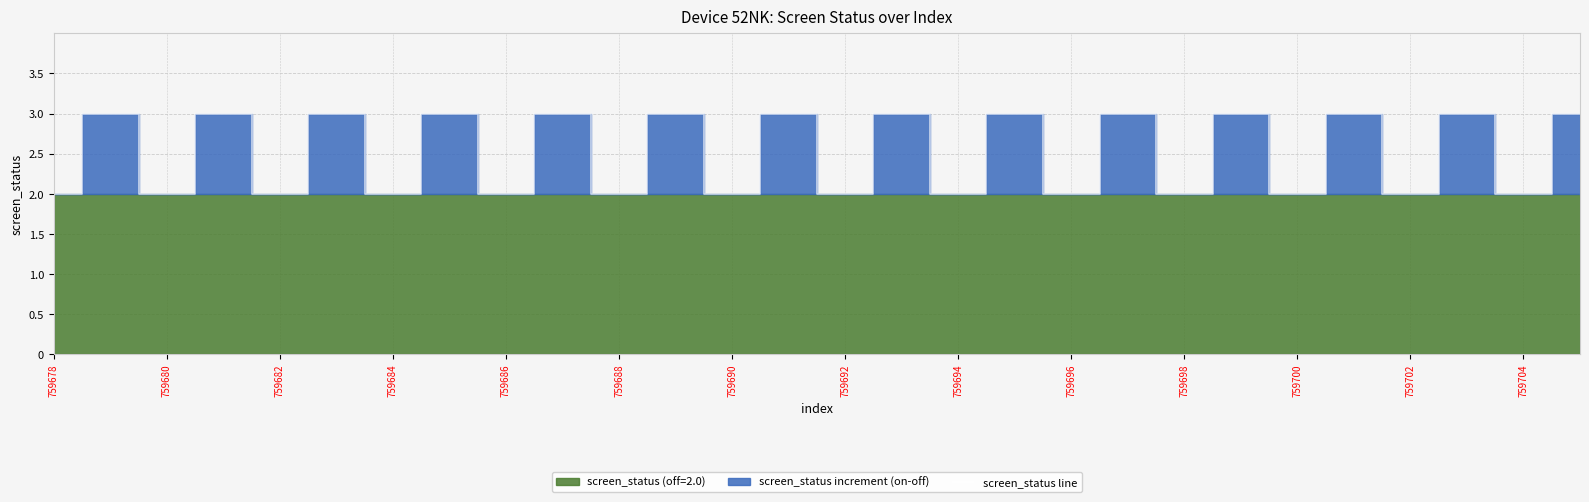

What is the minimum value shown in the chart?

2